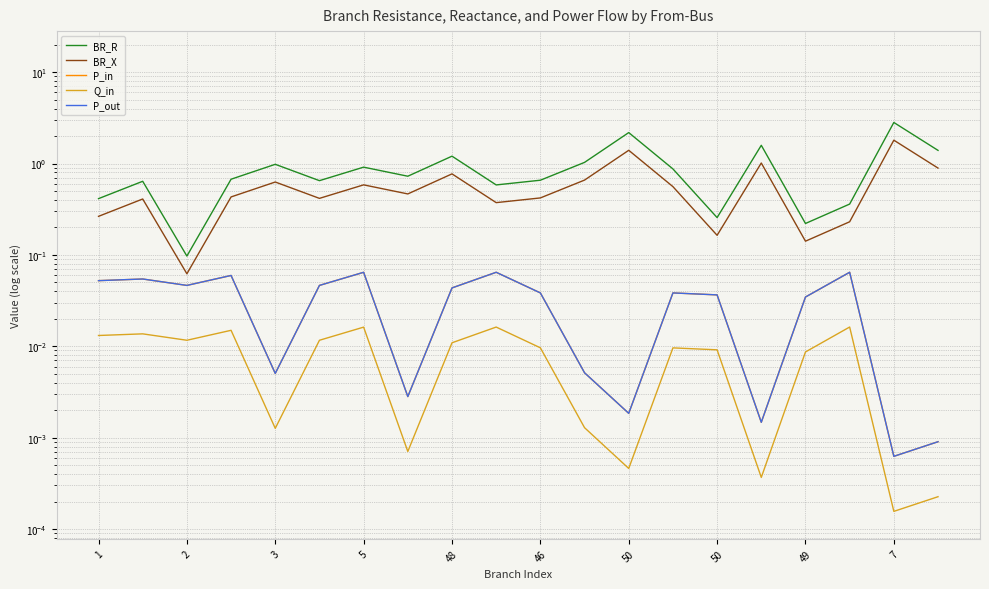

The P_out series shows 0.0 at 50. True or false?

True